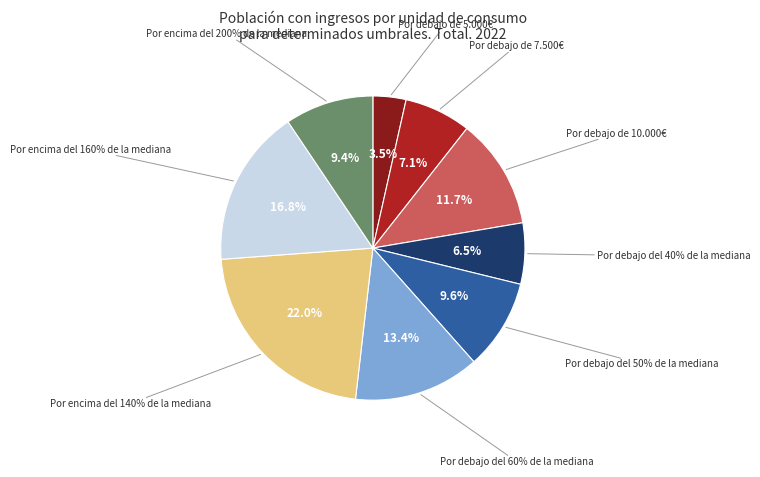

Which slice is the smallest?

Por debajo de 5.000€